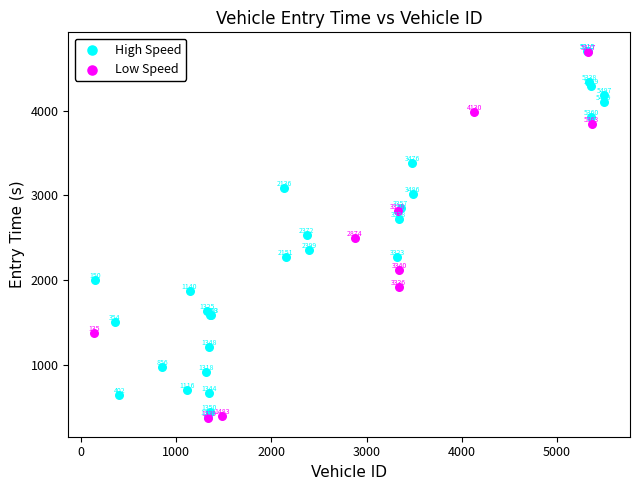

Which series contains the highest Y value?

High Speed